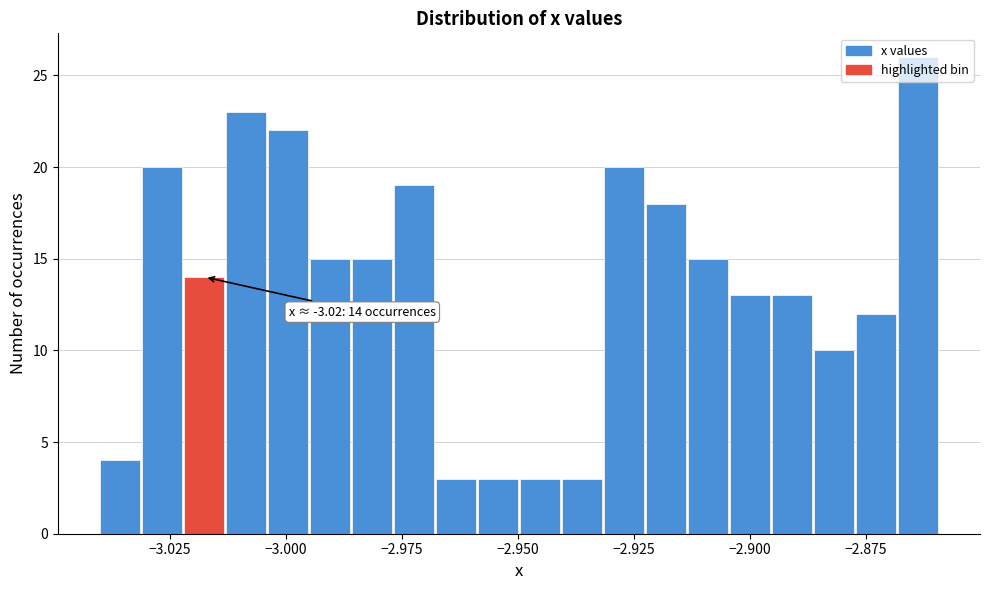

Around what value on the x-axis is the tallest bar? Give the approximate position of its centre, as read against the axis.

-2.865